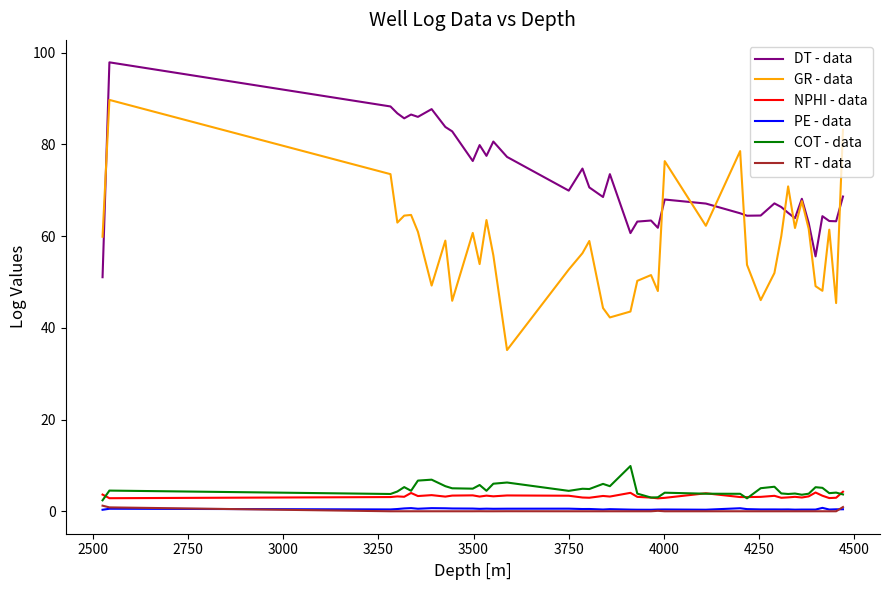

What is the maximum value shown in the chart?

97.9